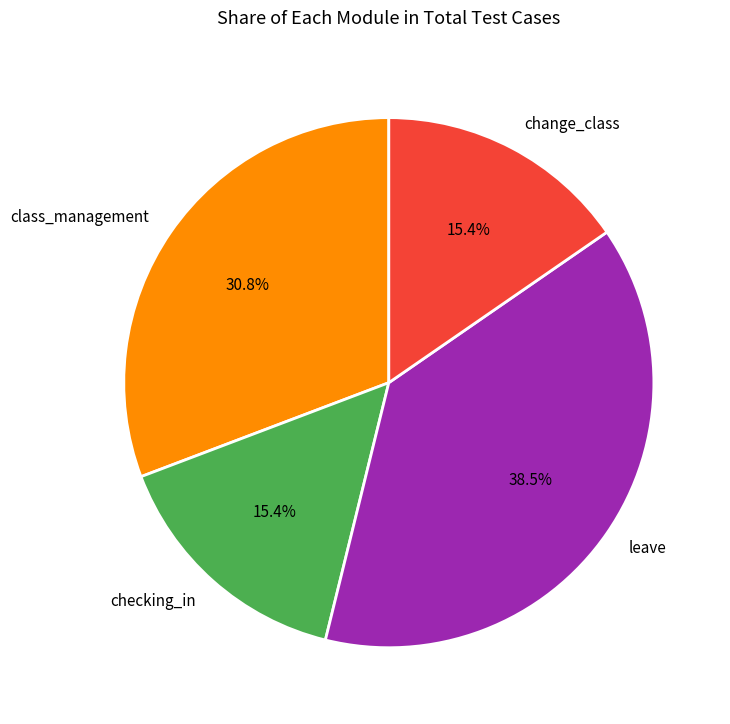

What percentage is the checking_in slice, to the nearest percent?

15%